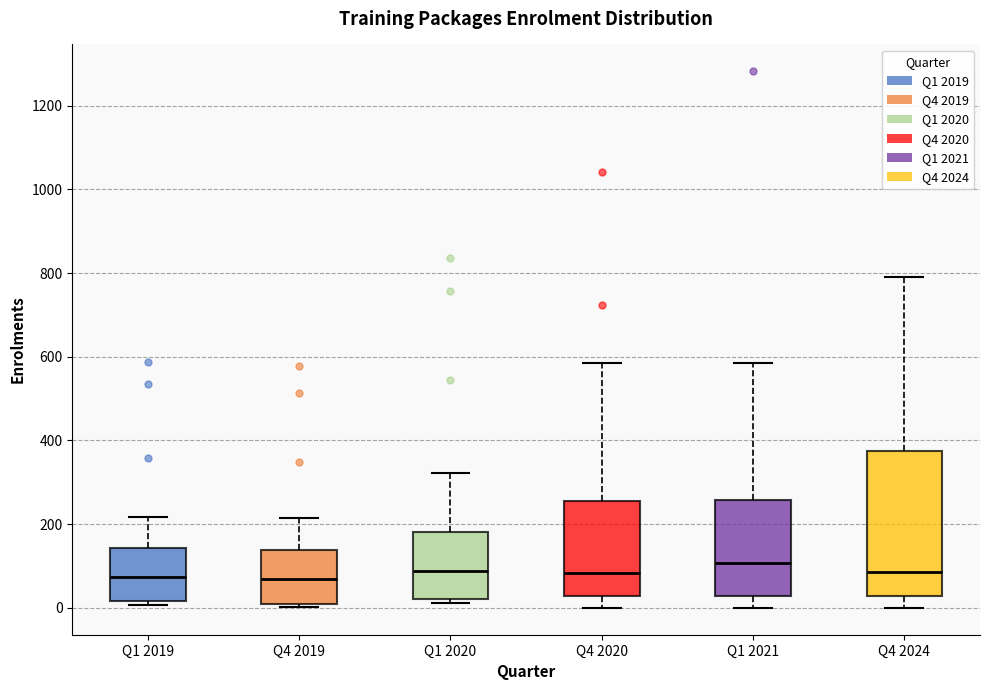

Which box's median line is the highest?

Q1 2021